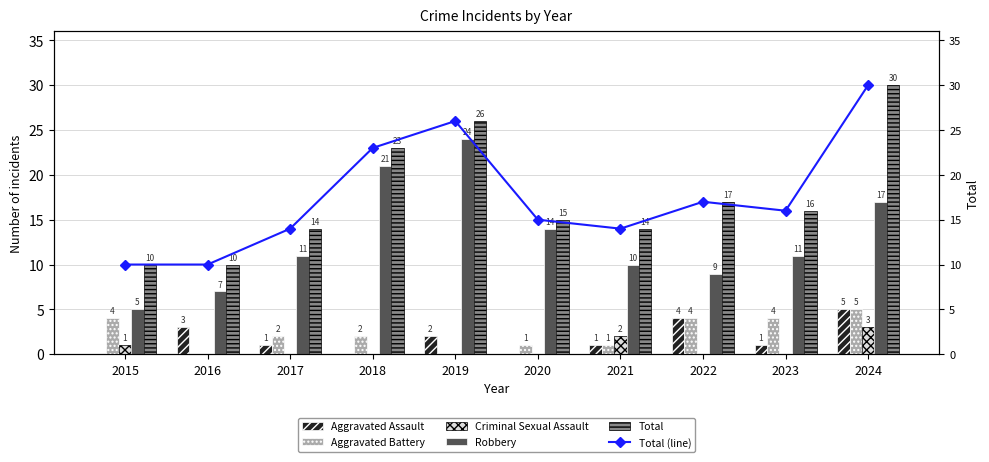

How many values in Aggravated Assault are above zero?

7